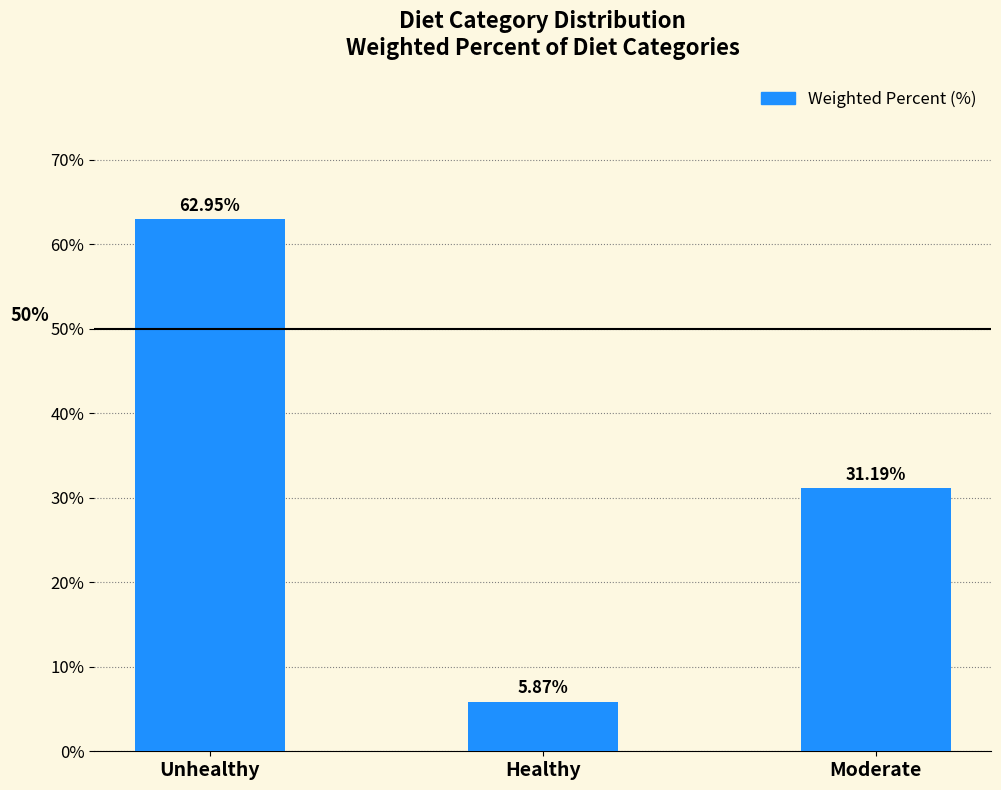

What position from the left is Moderate?

3